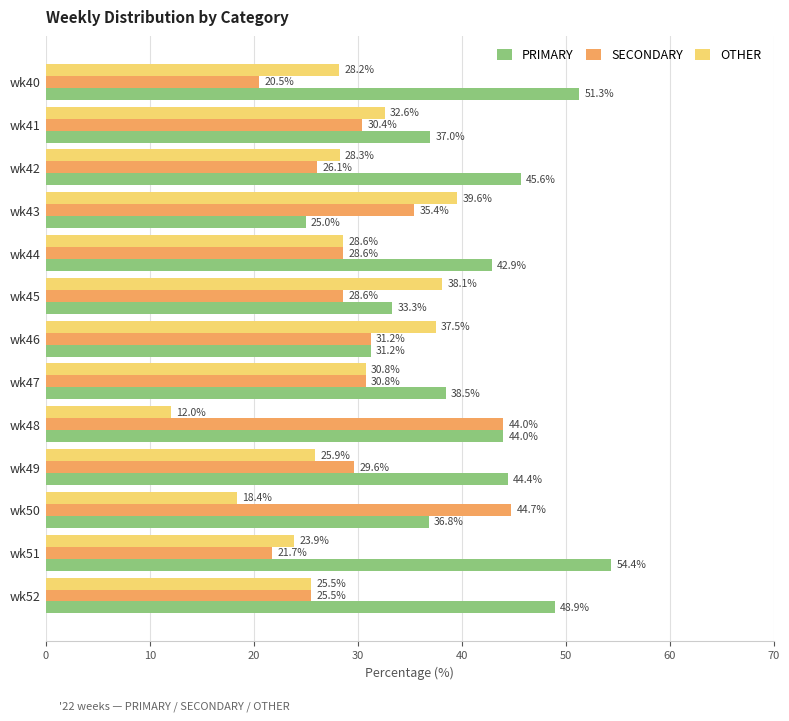

What is the highest value of the SECONDARY series?

44.7